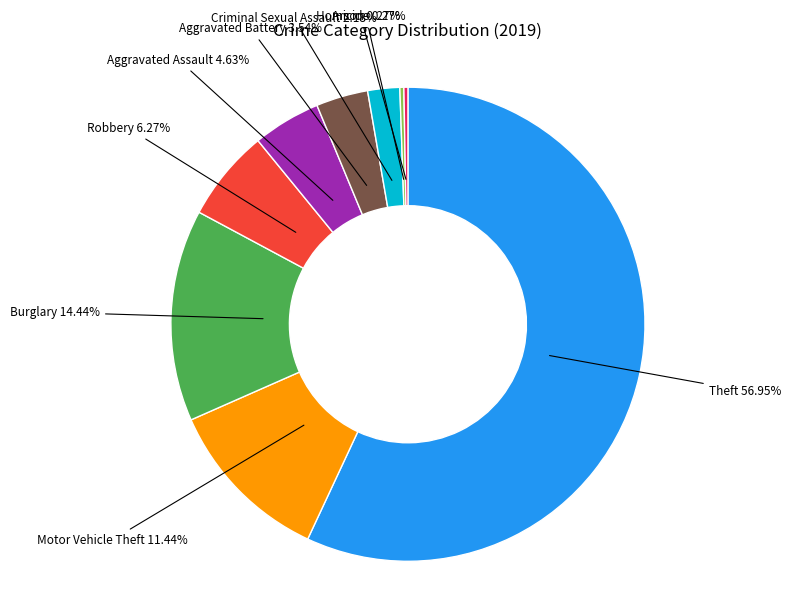

Is there any slice that represents more than half of the pie?

Yes